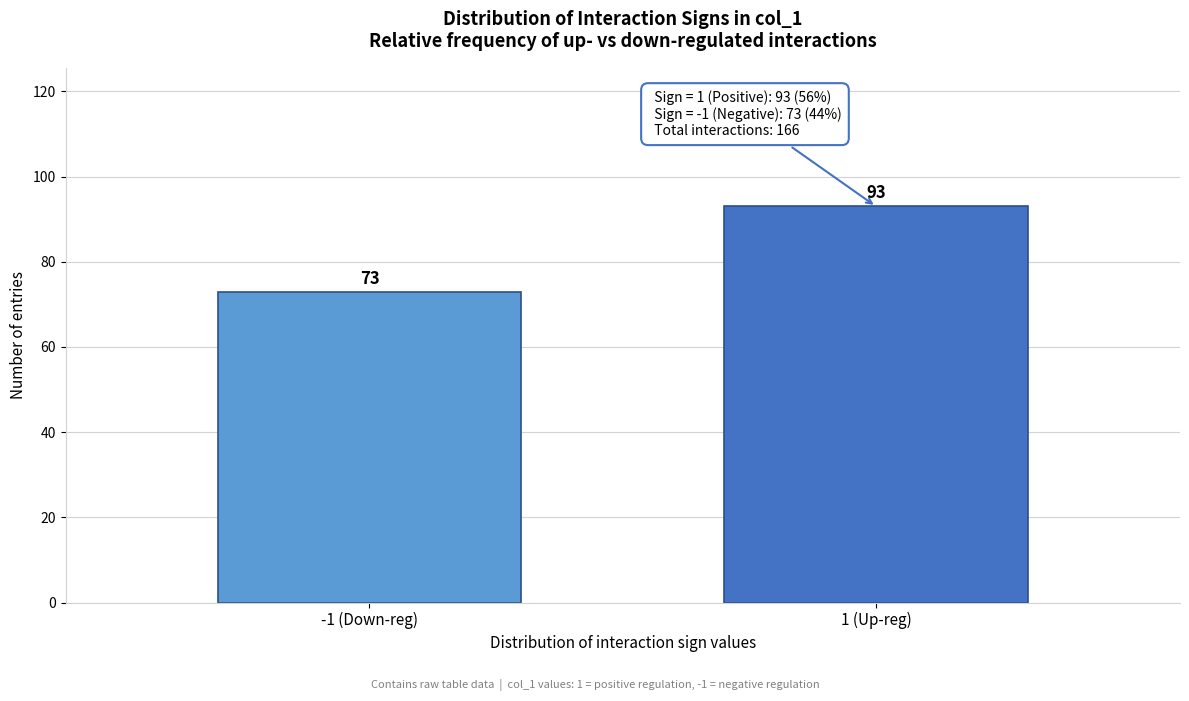

Reading left to right, extract all data points from this chart.

73	93